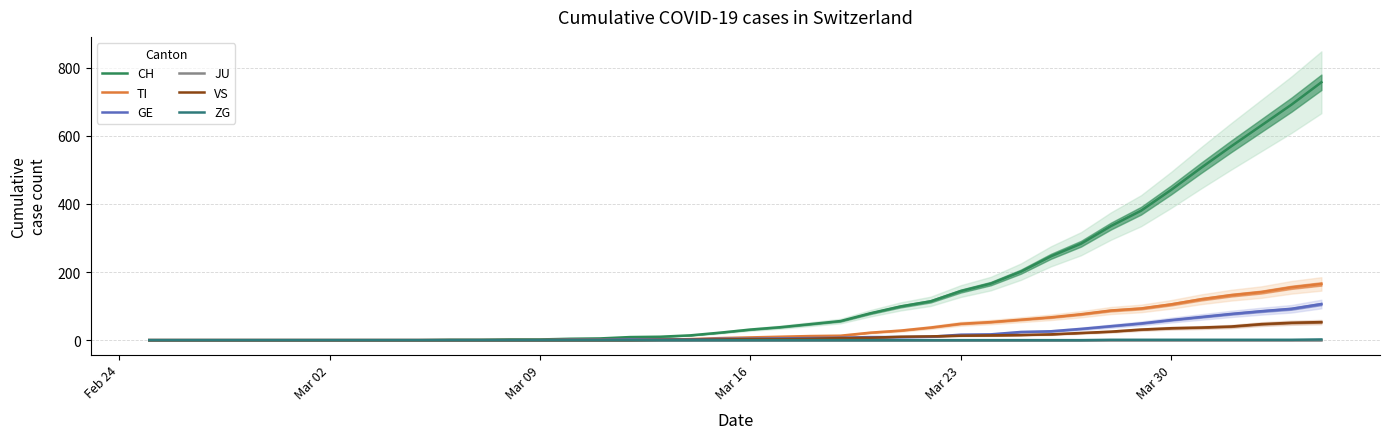

What are all the series names shown in the legend?

CH, TI, GE, JU, VS, ZG